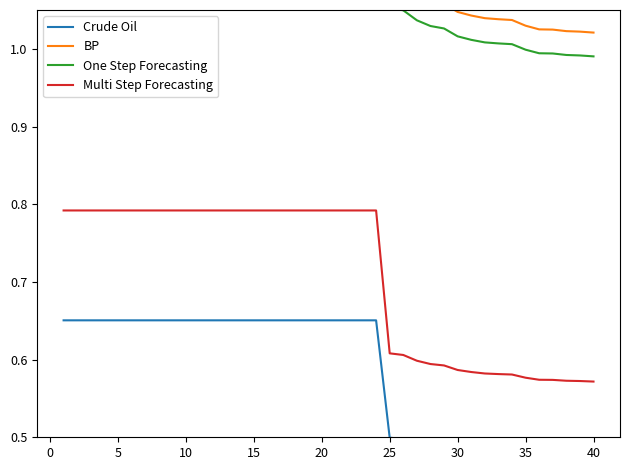

The Multi Step Forecasting series shows 0.8 at 0. True or false?

True